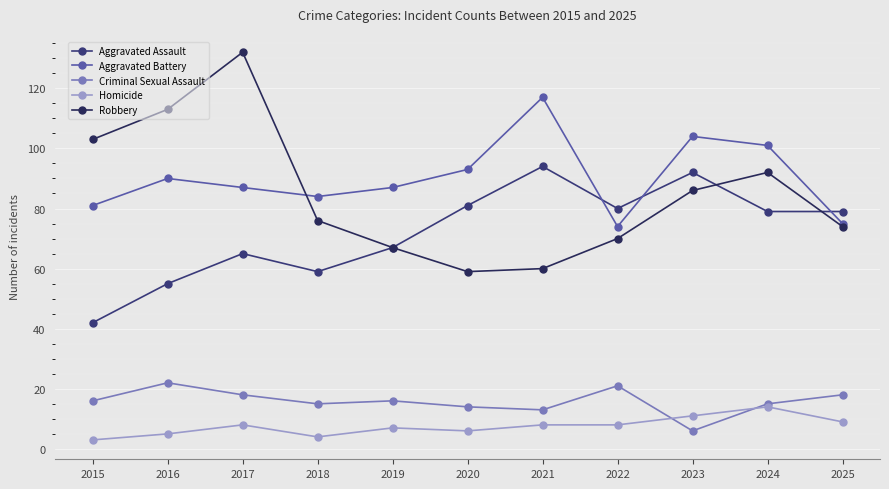

The value of Criminal Sexual Assault at 2018 is 15. True or false?

True